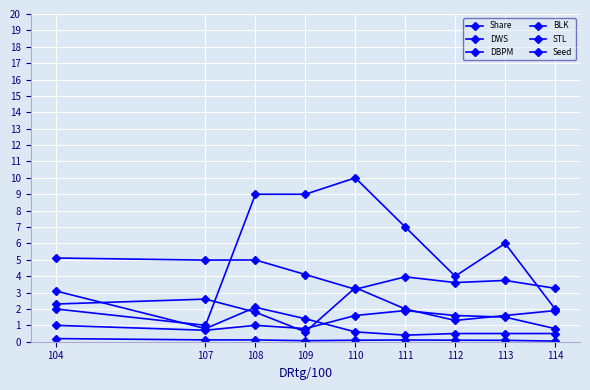

At which label does Seed reach its minimum?

107